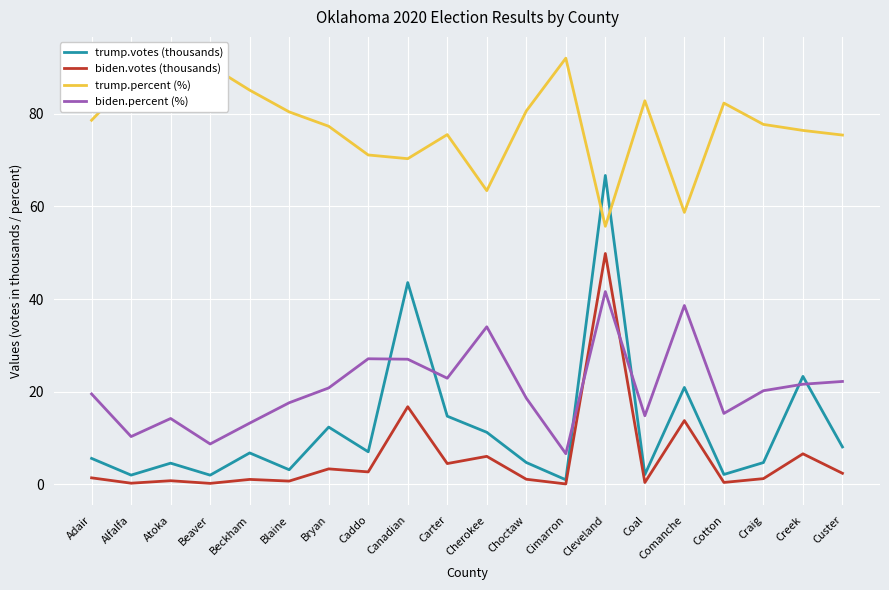

What position from the right is Caddo?

13